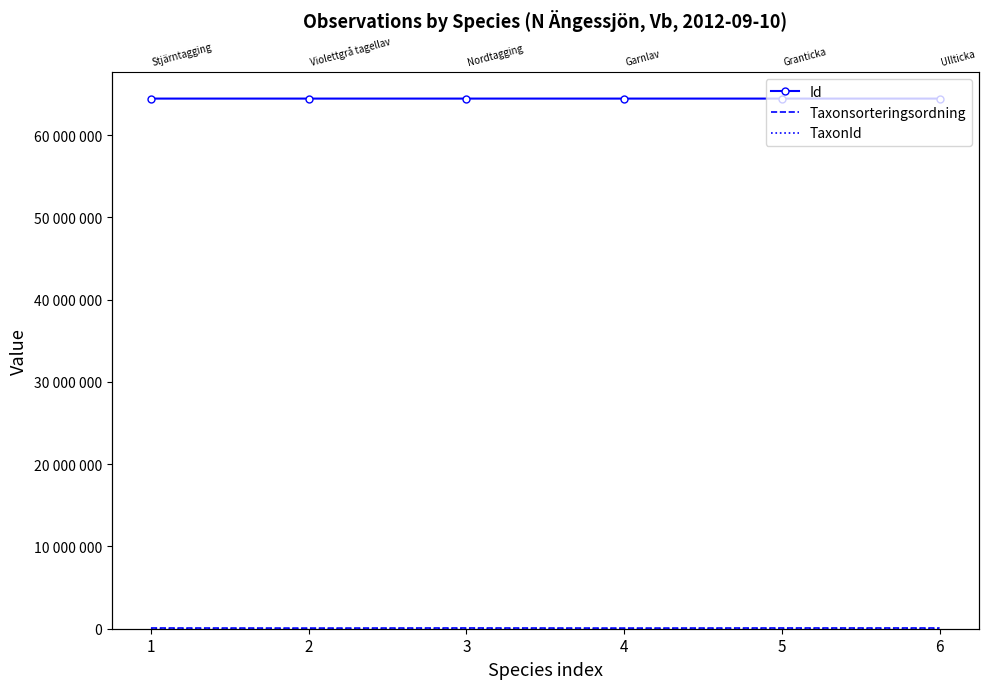

Rank the series at 6 from highest to lowest value.

Id, Taxonsorteringsordning, TaxonId